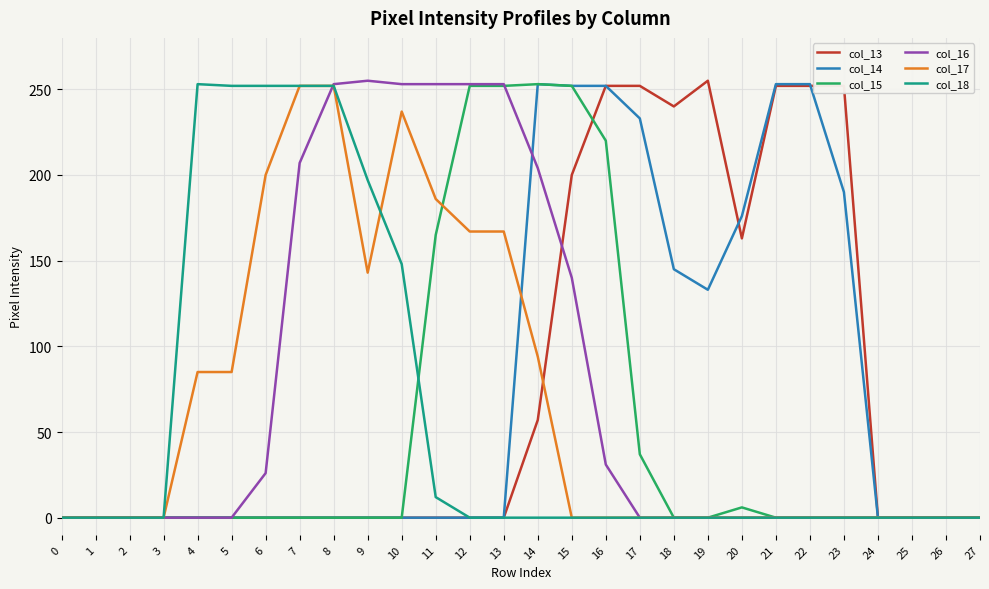

What is the difference between the highest and lowest values at 21?

253